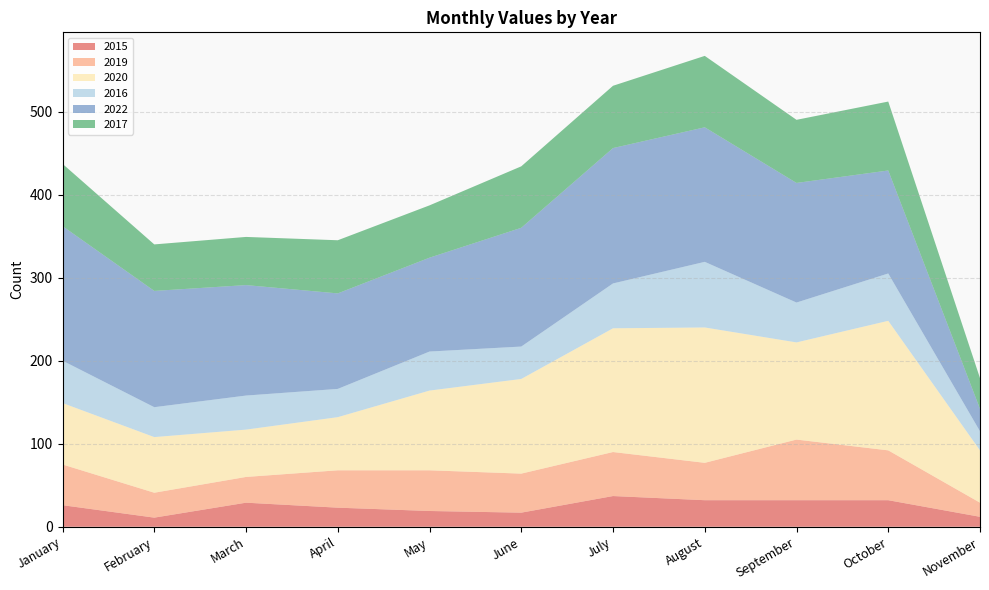

Reading right to left, what are all the values shown in this chart?

2015: 12	32	32	32	37	17	19	23	29	11	26
2019: 17	60	73	45	53	47	49	45	31	30	49
2020: 63	156	117	163	149	114	96	64	57	67	74
2016: 23	57	48	79	54	39	47	34	41	36	51
2022: 27	124	144	162	163	143	113	115	133	140	162
2017: 37	83	76	86	75	74	63	64	58	56	75